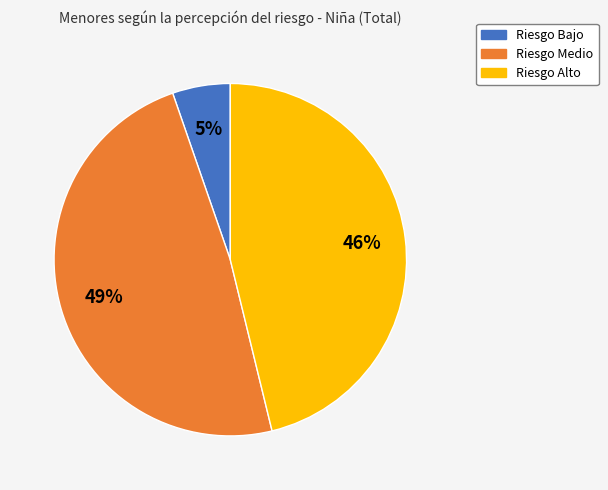

How many segments does this pie chart have?

3